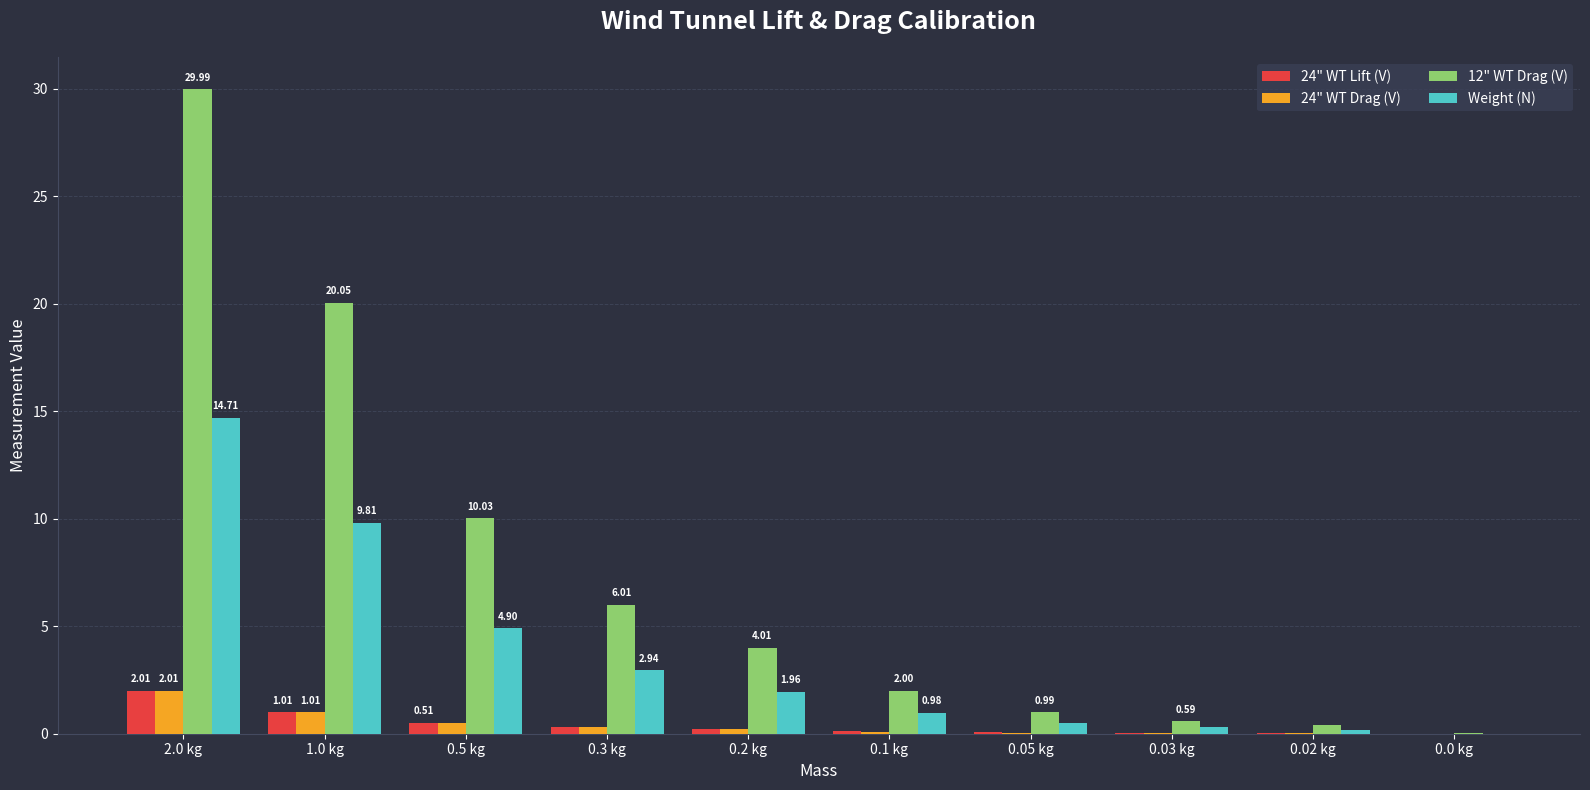

Is the value of 12" WT Drag (V) at 1.0 kg greater than the value of 24" WT Drag (V) at 0.2 kg?

Yes